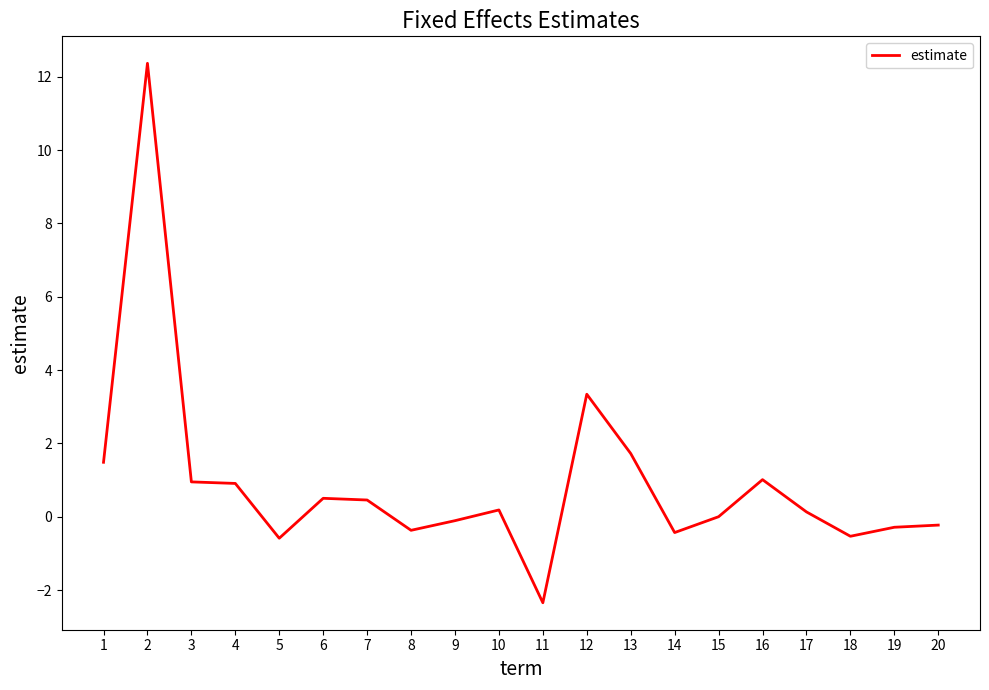

At which label is the value closest to 5?

12